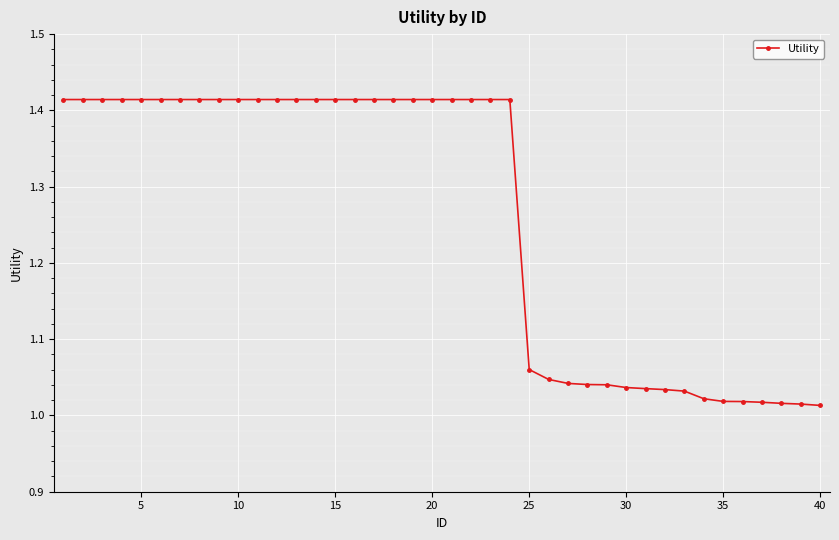

What is the average value?

1.3